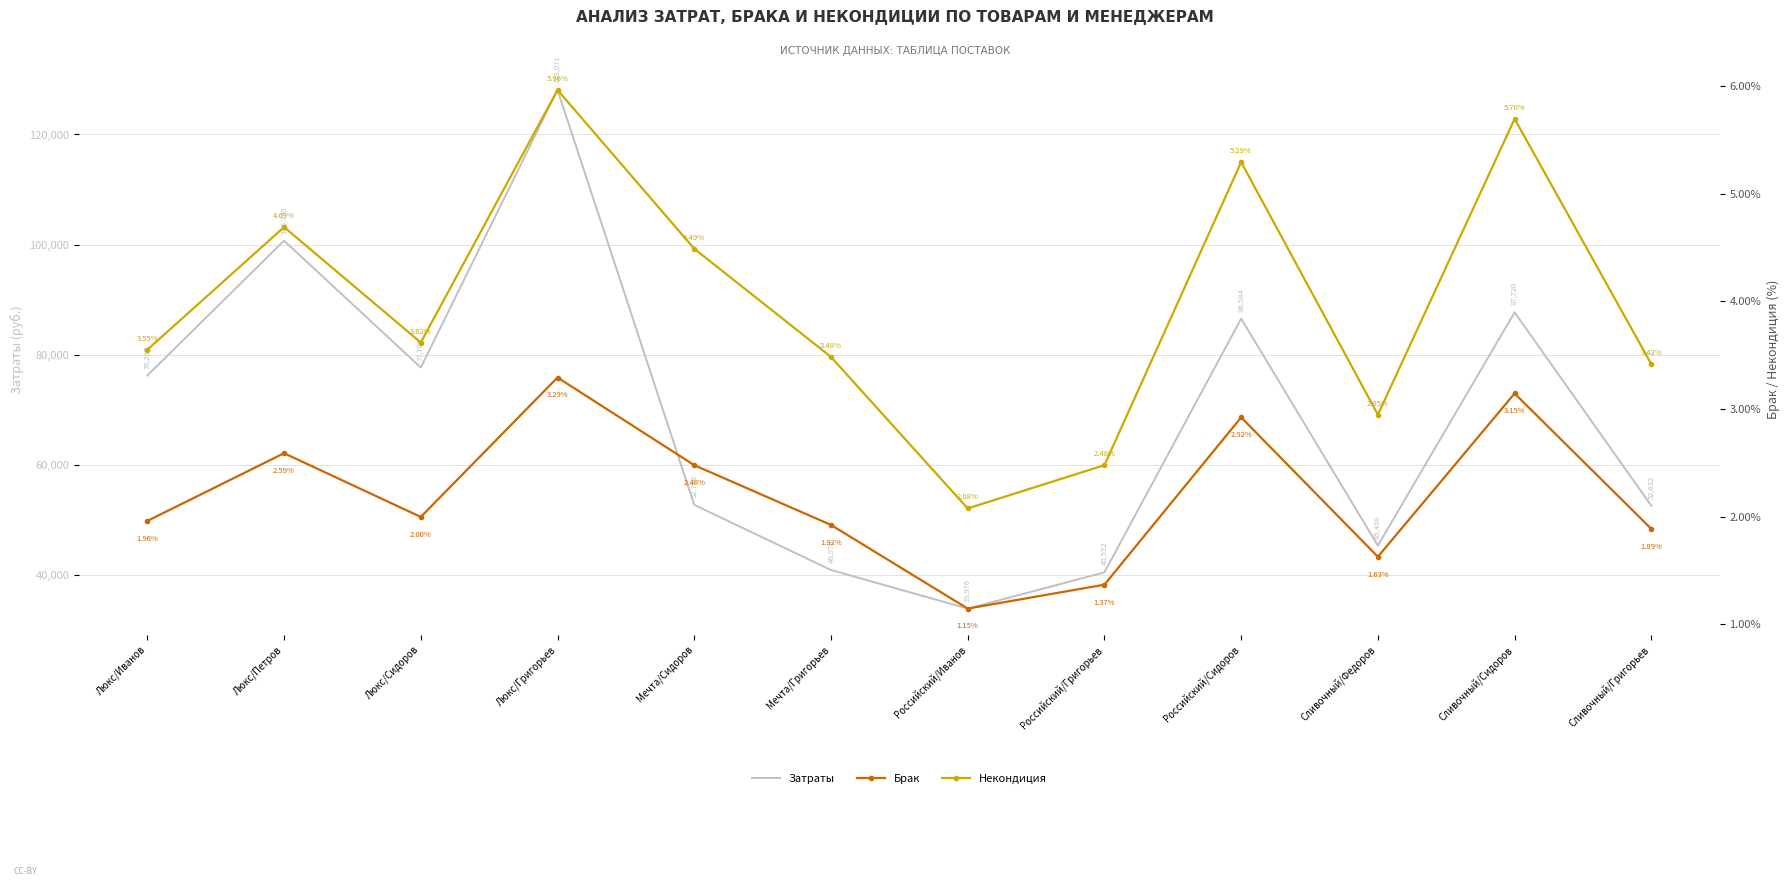

At how many categories does at least one series exceed 116087?

1